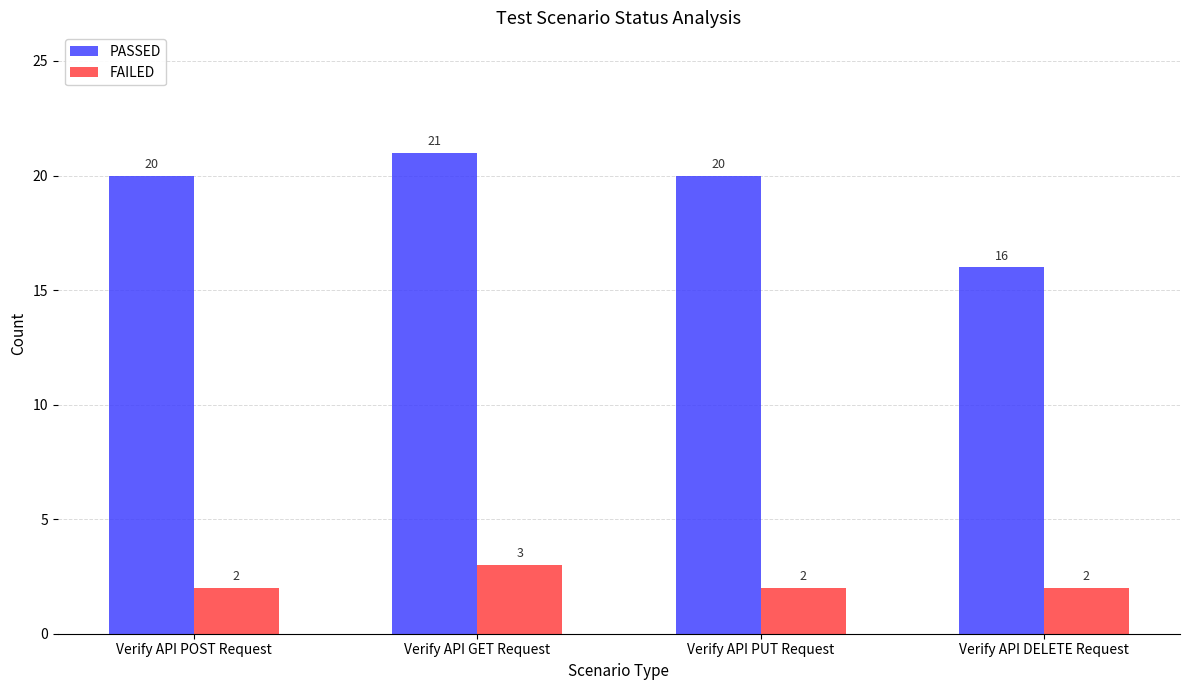

Is the value of FAILED at Verify API DELETE Request greater than the value of PASSED at Verify API DELETE Request?

No